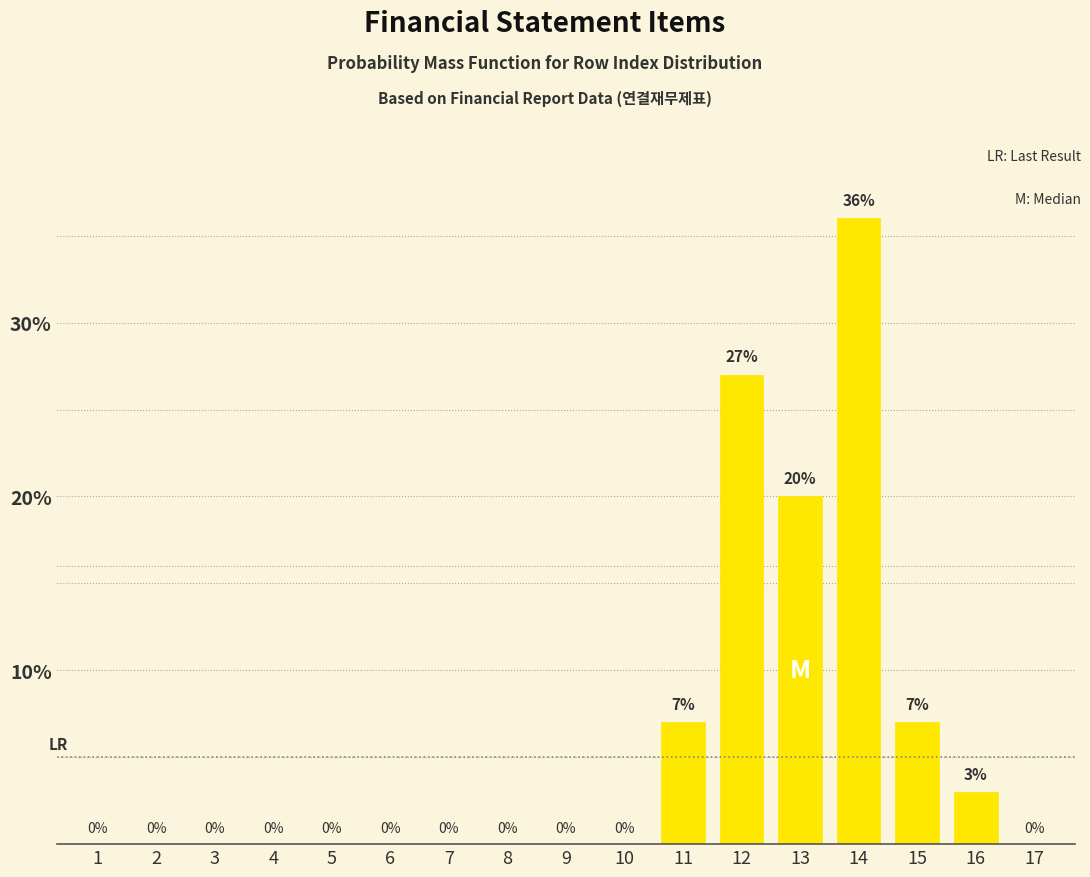

Reading left to right, what are all the values shown in this chart?

1=0	2=0	3=0	4=0	5=0	6=0	7=0	8=0	9=0	10=0	11=7	12=27	13=20	14=36	15=7	16=3	17=0